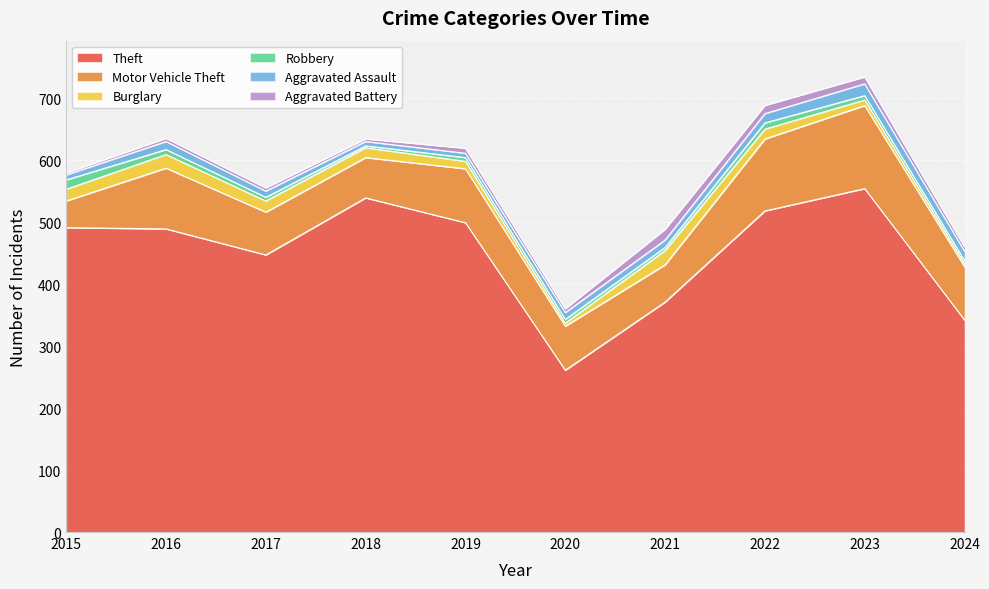

Is the value of Motor Vehicle Theft at 2024 greater than the value of Aggravated Assault at 2024?

Yes